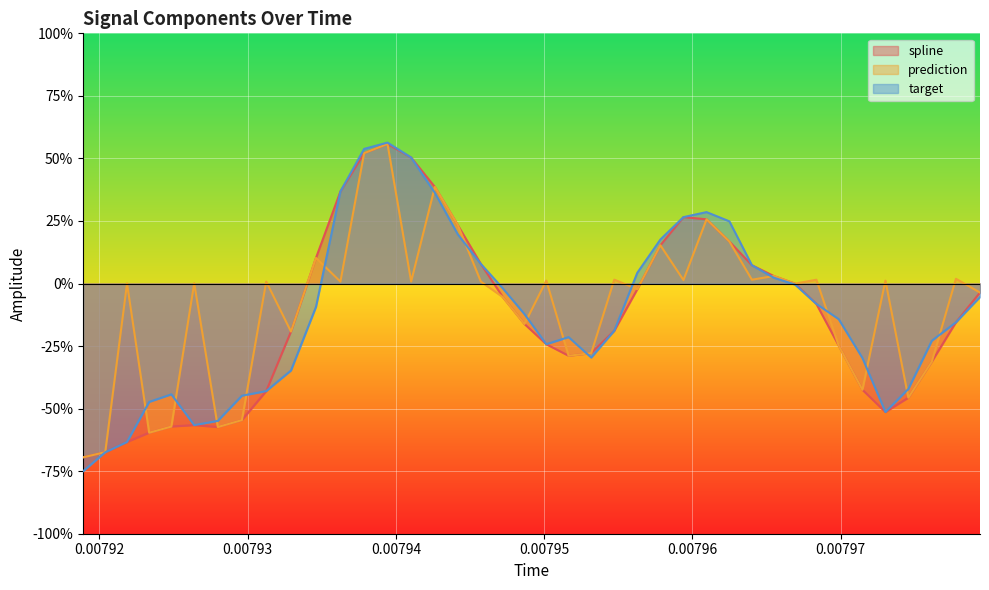

Count the number of data series in this chart.

3